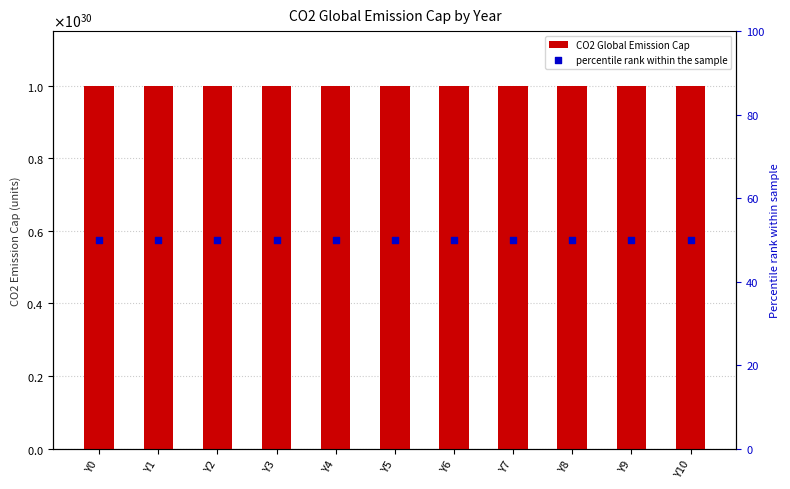

At how many categories does at least one series exceed 365669488540346350586617135104?

11